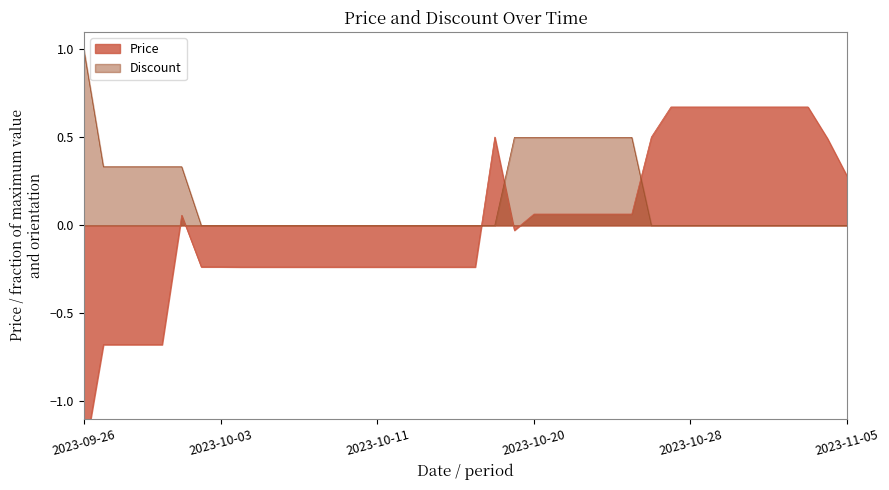

Count the number of data series in this chart.

2